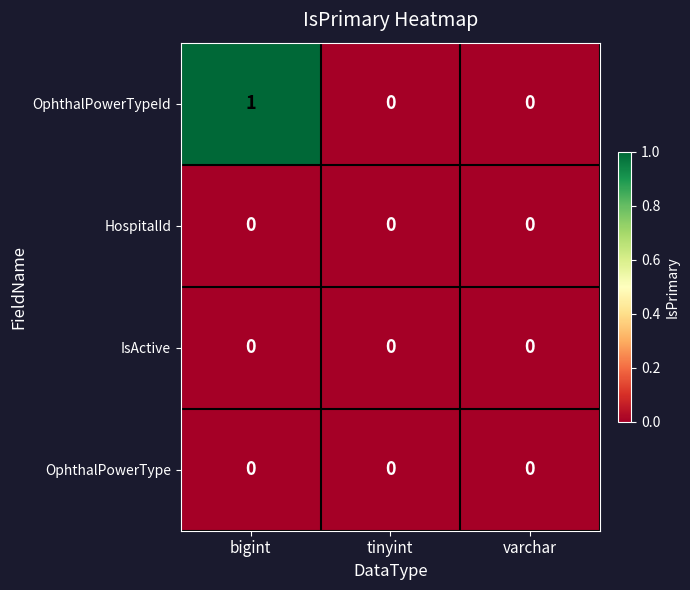

Reading left to right, list all the values displayed in this chart.

OphthalPowerTypeId: 1	0	0
HospitalId: 0	0	0
IsActive: 0	0	0
OphthalPowerType: 0	0	0